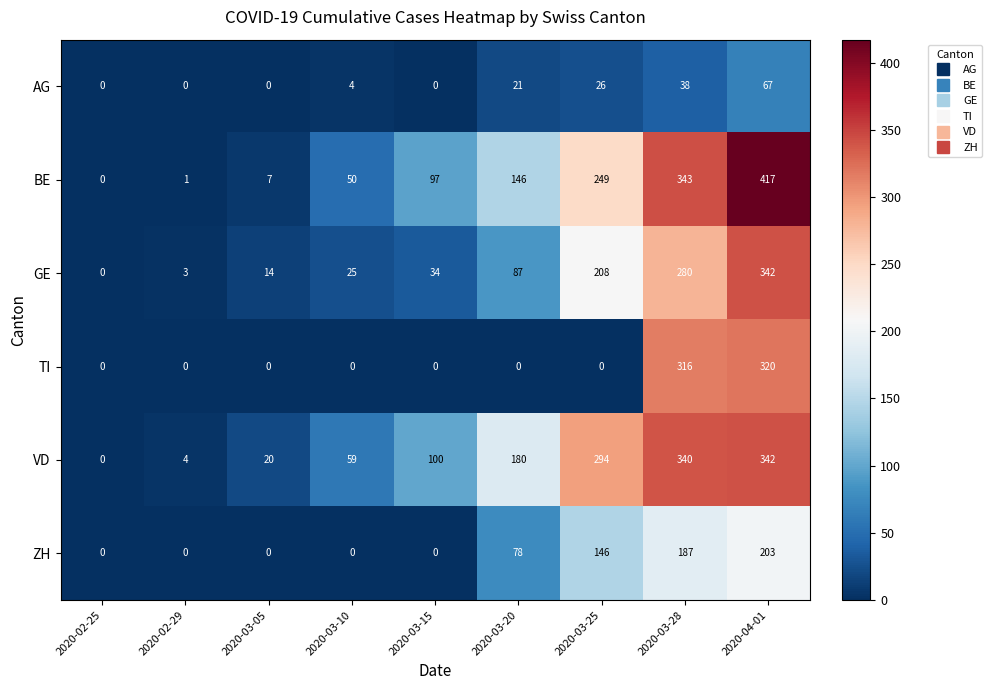

Which series has the largest total across all categories?

VD